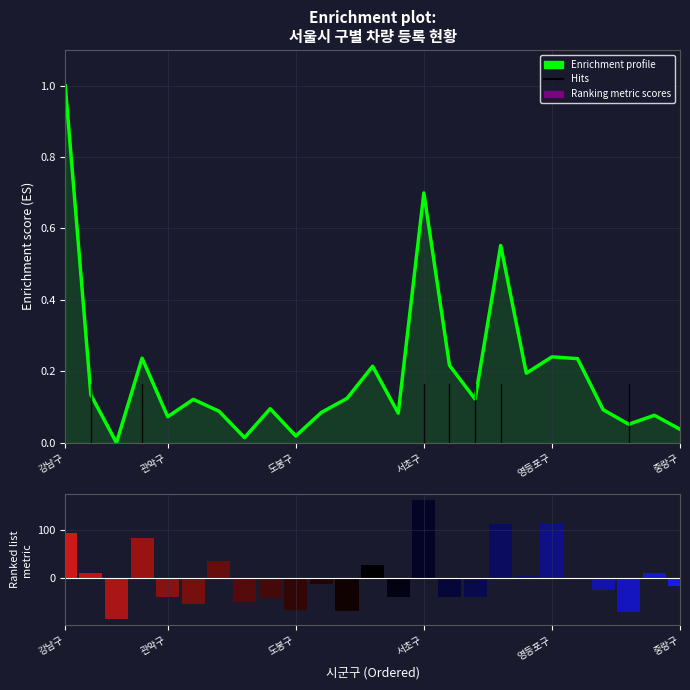

List the labels in order of Enrichment profile value, smallest first.

도봉구, 7, 9, 24, 22, 영등포구, 23, 13, 10, 6, 21, 8, 중랑구, 16, 11, 관악구, 18, 12, 15, 20, 서초구, 19, 17, 14, 강남구